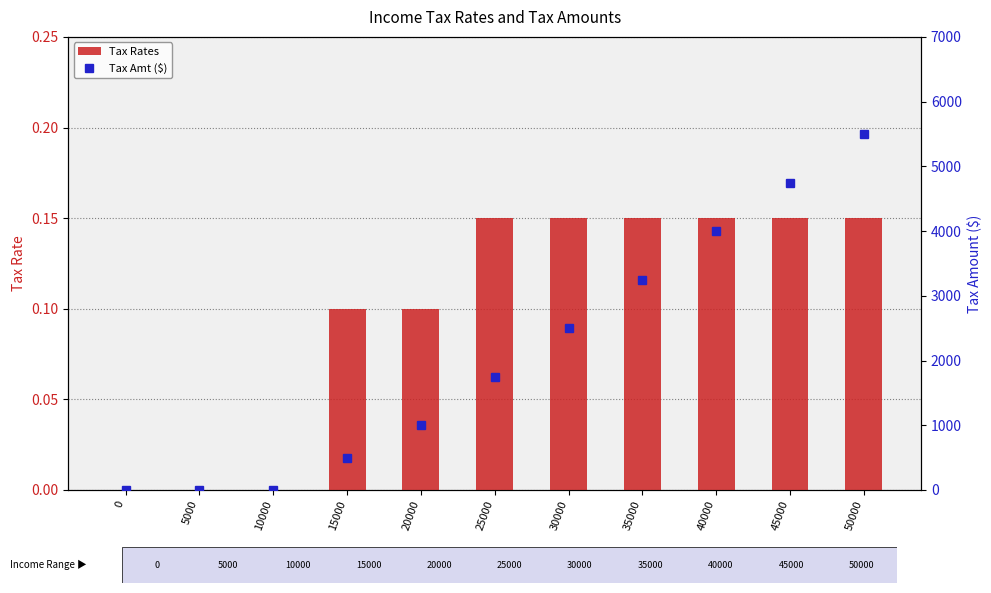

Between 5000 and 40000, which series saw the biggest shift?

Tax Amt ($)